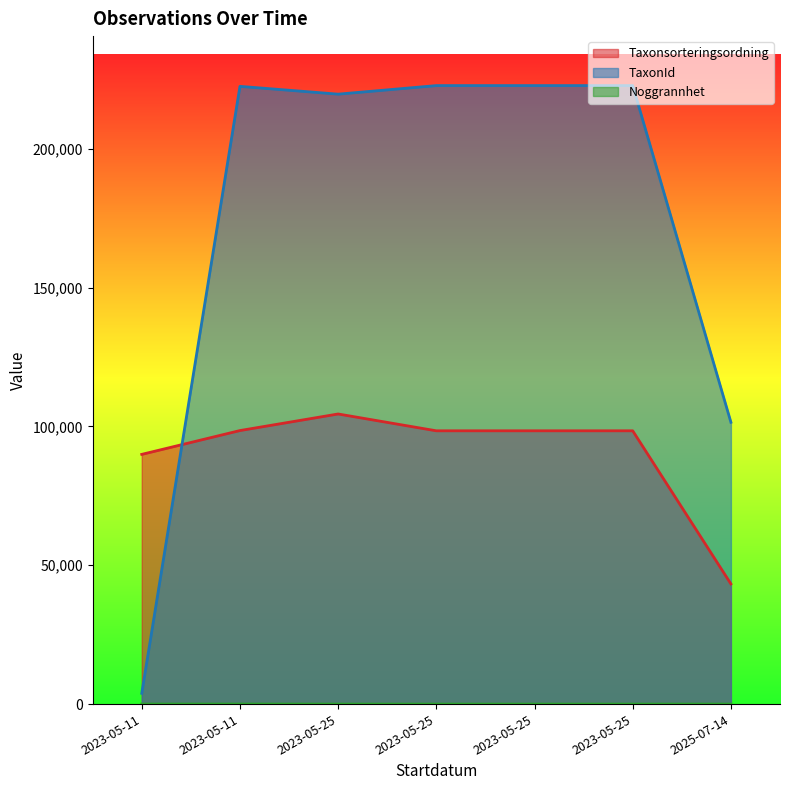

True or false: Noggrannhet and Taxonsorteringsordning cross at least once.

False